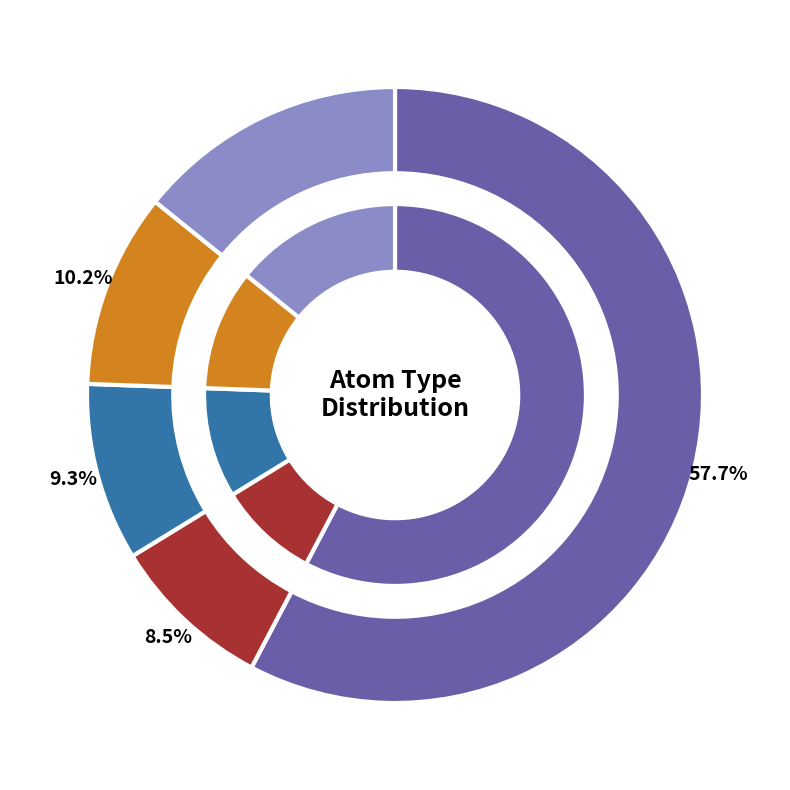

The N slice represents 9% of the pie. True or false?

True